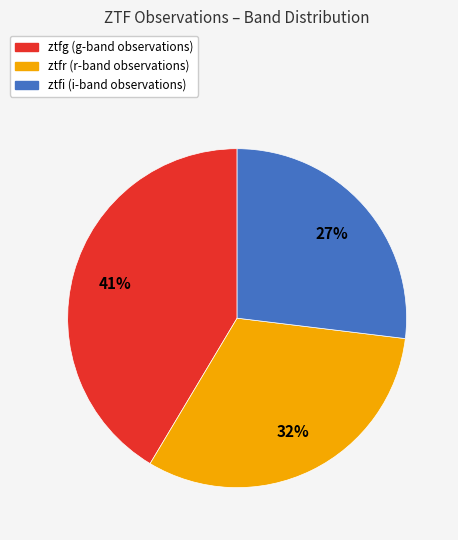

Combined, do ztfi and ztfg account for over 50%?

Yes